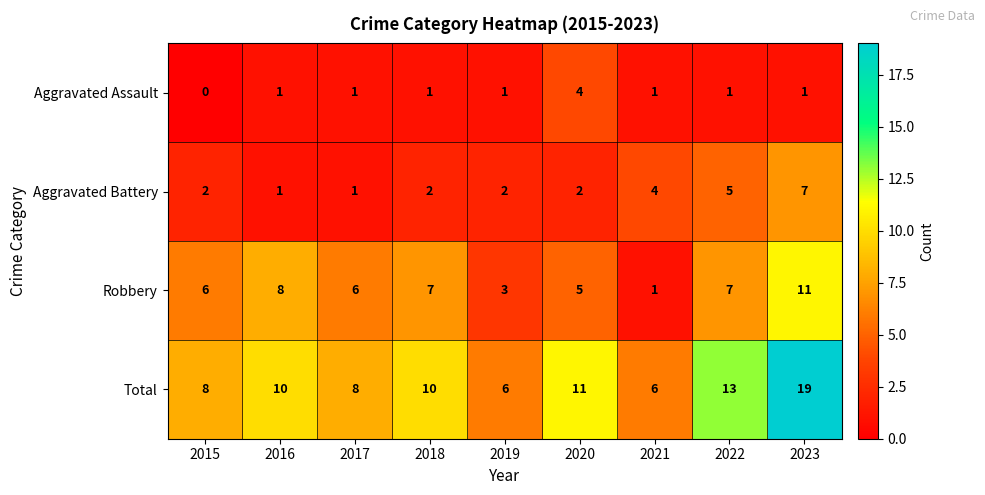

At how many categories does at least one series exceed 5?

9